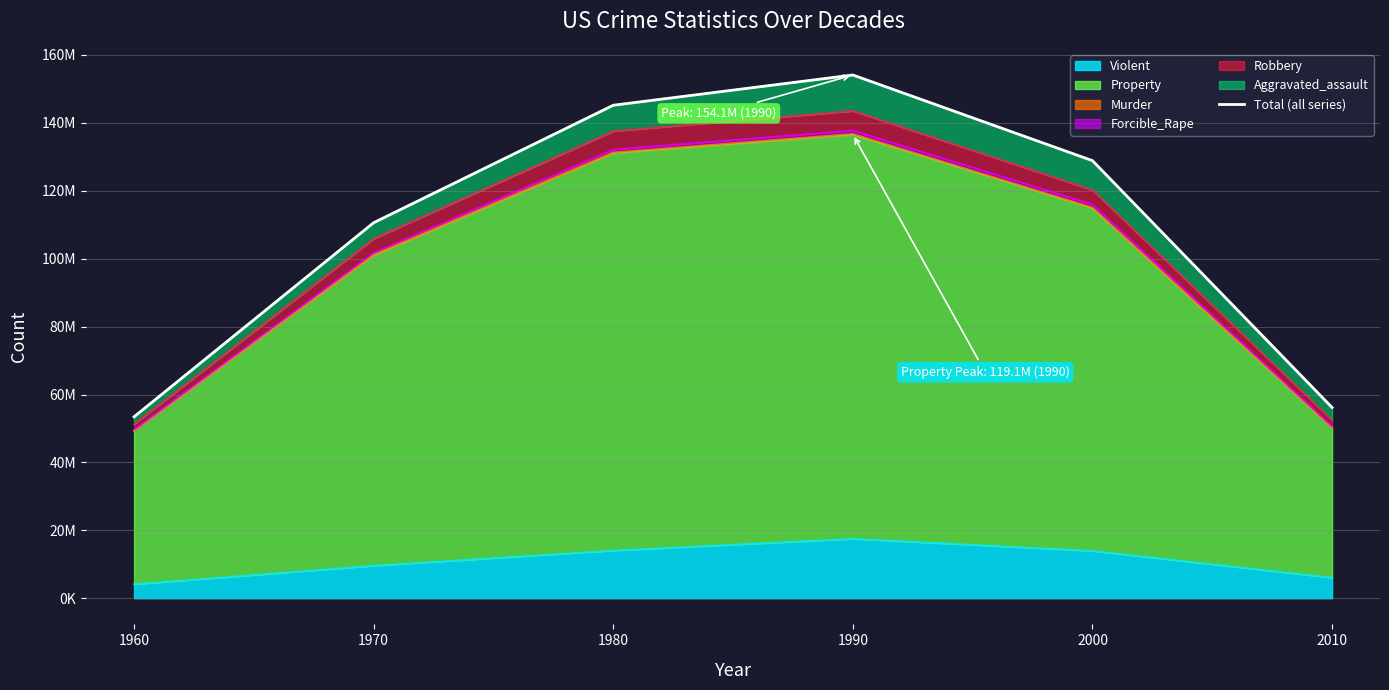

What is the value of the 5th point from the left?

128880482